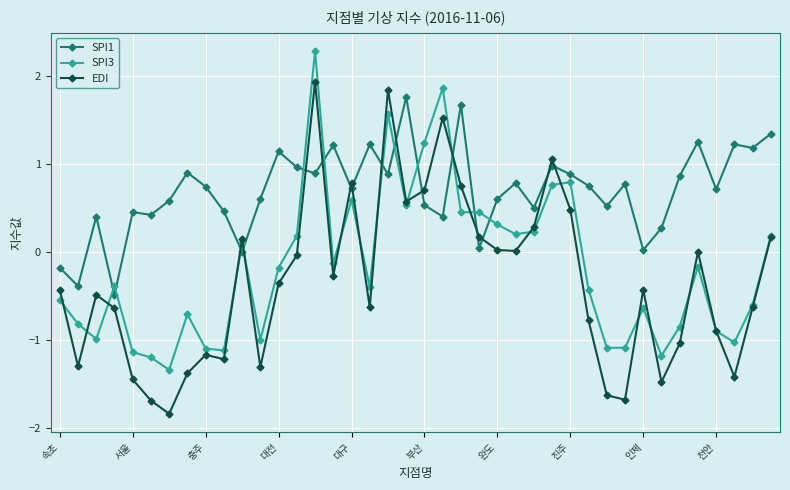

What is the average value of the EDI series?

-0.3